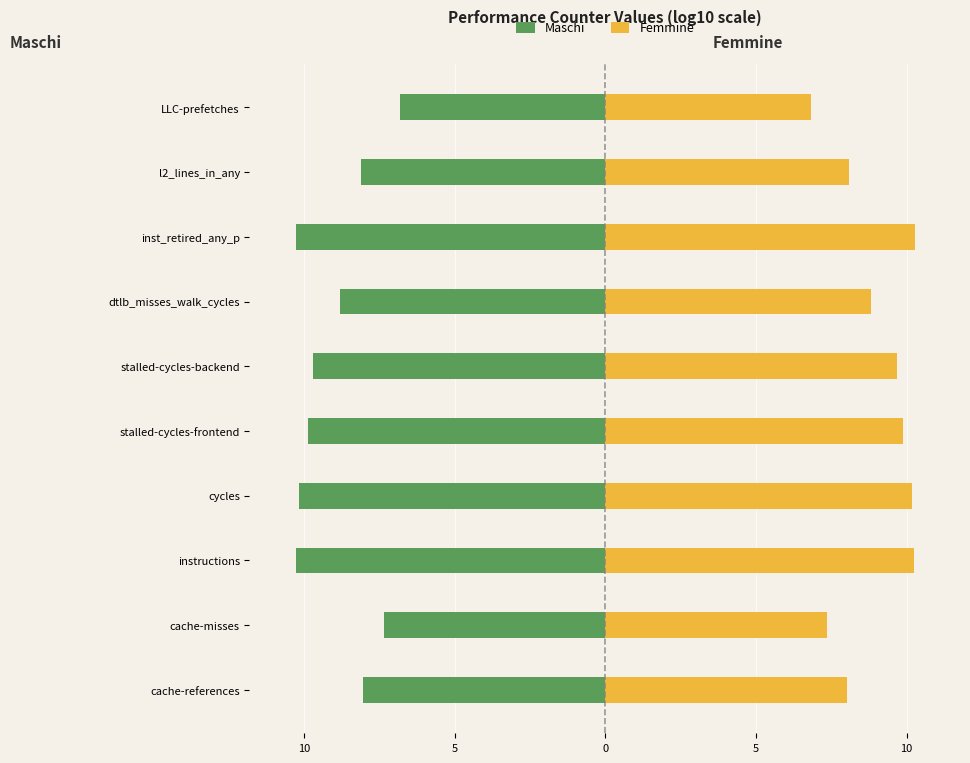

Reading left to right, what are all the values shown in this chart?

Maschi: -8.0	-7.3	-10.3	-10.2	-9.9	-9.7	-8.8	-10.3	-8.1	-6.8
Femmine: 8.0	7.3	10.3	10.2	9.9	9.7	8.8	10.3	8.1	6.8